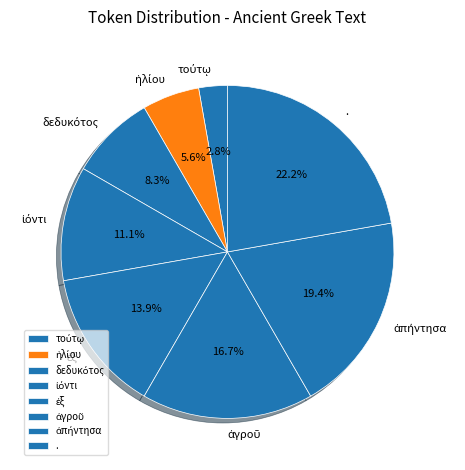

Which category has the biggest portion of the pie?

.